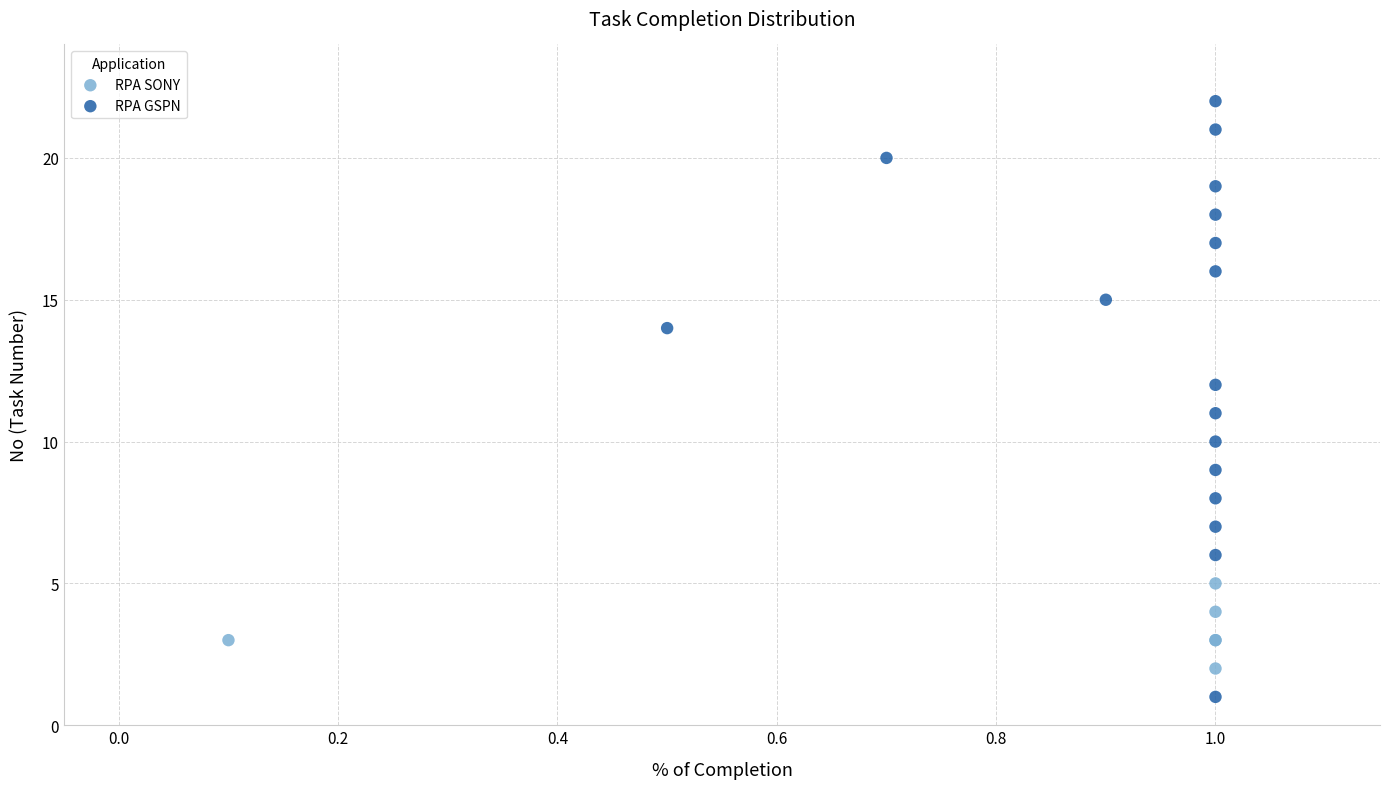

Which series reaches the maximum Y coordinate?

RPA GSPN